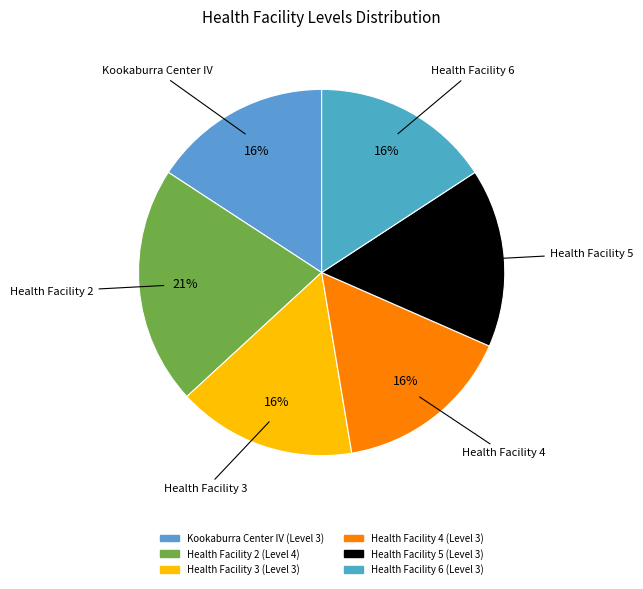

To the nearest percent, what portion does Health Facility 6 represent?

16%